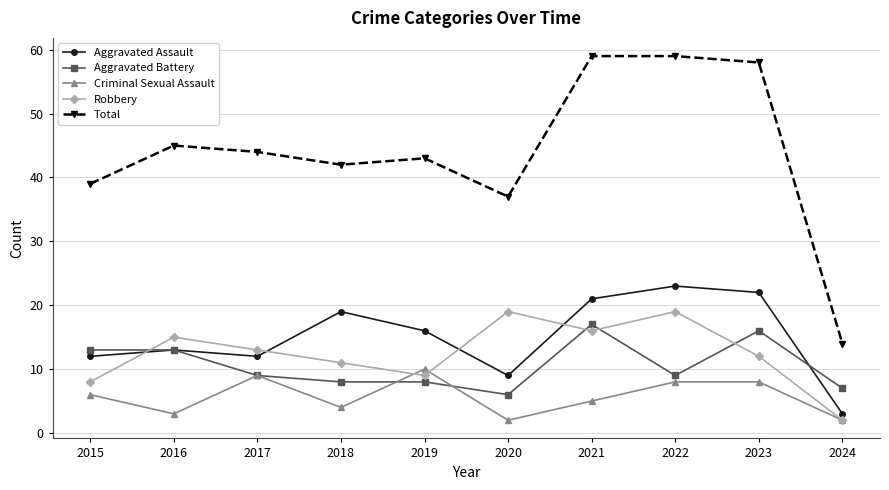

True or false: Robbery and Aggravated Battery cross at least once.

True